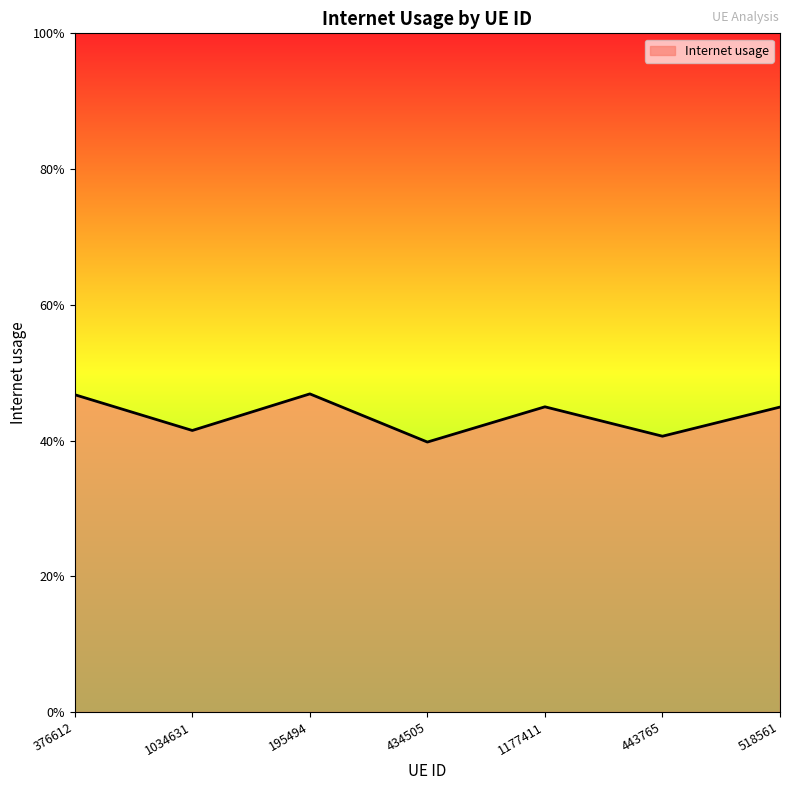

At which label is the value closest to 0?

434505